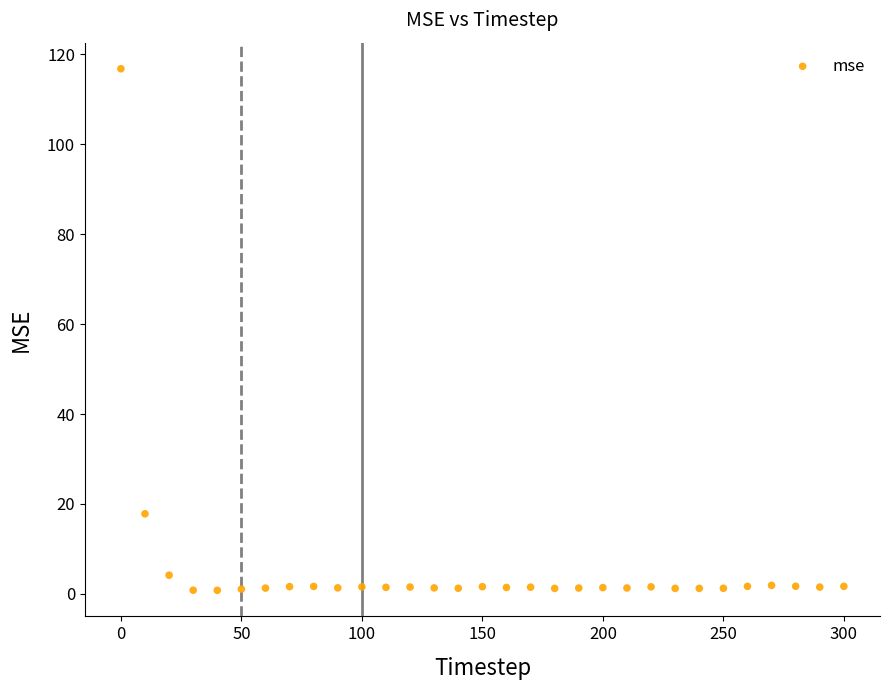

What Y value in the scatter plot is closest to 58?

17.8